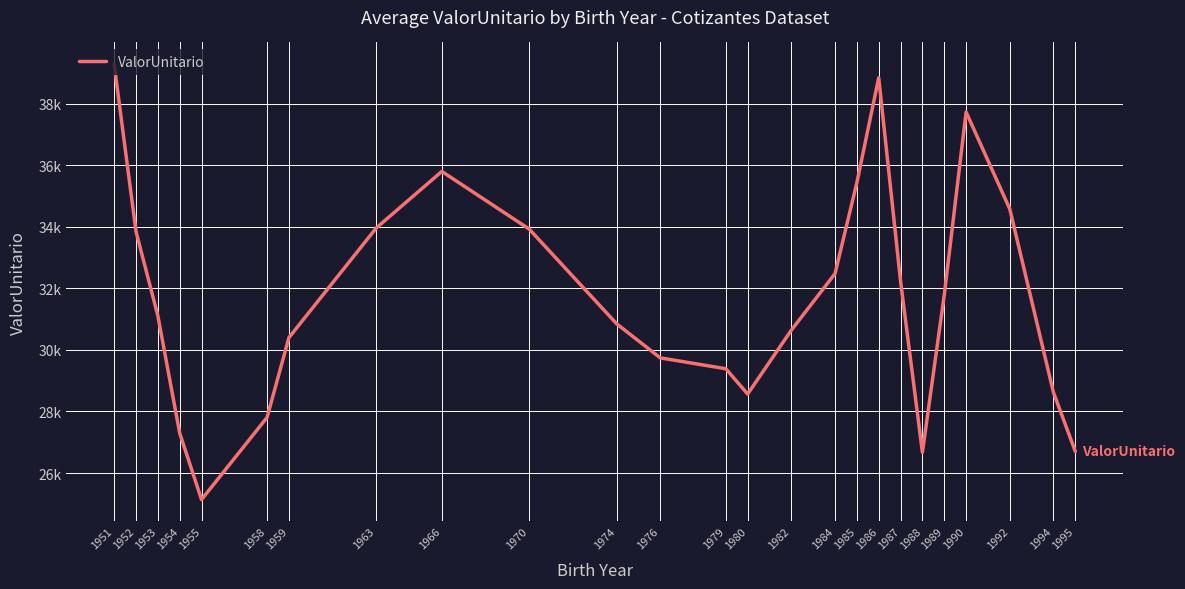

What is the sum of the values at 1966 and 1953?

66907.1